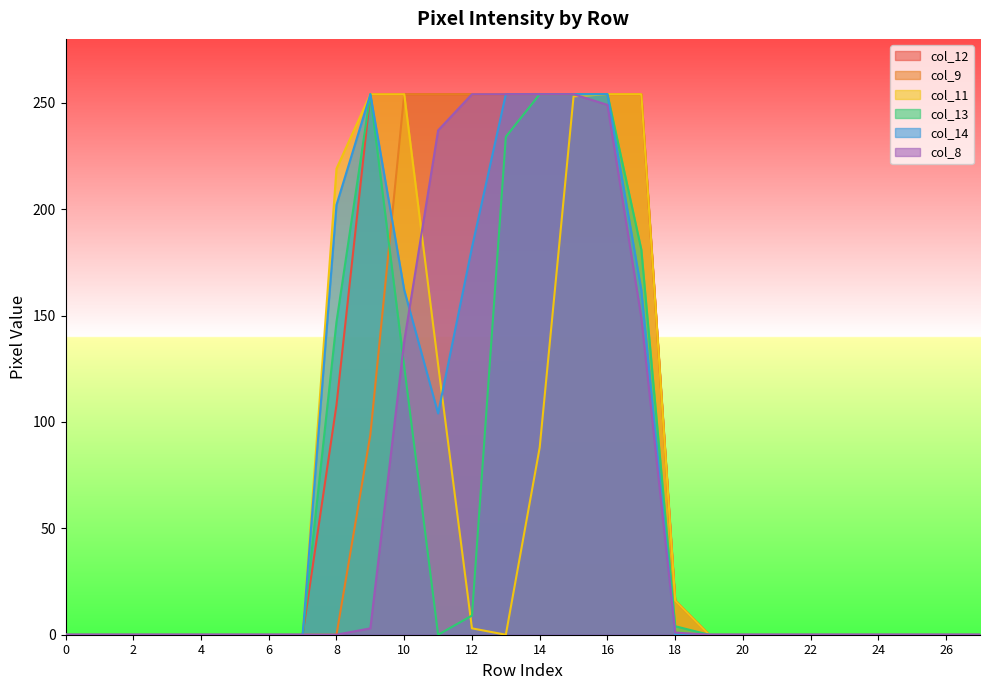

Reading left to right, what are all the values shown in this chart?

col_12: 0	0	0	0	0	0	0	0	108	254	254	254	254	254	254	254	254	254	16	0	0	0	0	0	0	0	0	0
col_9: 0	0	0	0	0	0	0	0	0	94	254	254	254	254	254	254	254	254	16	0	0	0	0	0	0	0	0	0
col_11: 0	0	0	0	0	0	0	0	219	254	254	127	3	0	88	253	254	254	16	0	0	0	0	0	0	0	0	0
col_13: 0	0	0	0	0	0	0	0	147	254	126	0	9	234	254	254	254	181	4	0	0	0	0	0	0	0	0	0
col_14: 0	0	0	0	0	0	0	0	202	254	162	104	182	254	254	254	254	162	0	0	0	0	0	0	0	0	0	0
col_8: 0	0	0	0	0	0	0	0	0	3	138	237	254	254	254	254	249	149	1	0	0	0	0	0	0	0	0	0